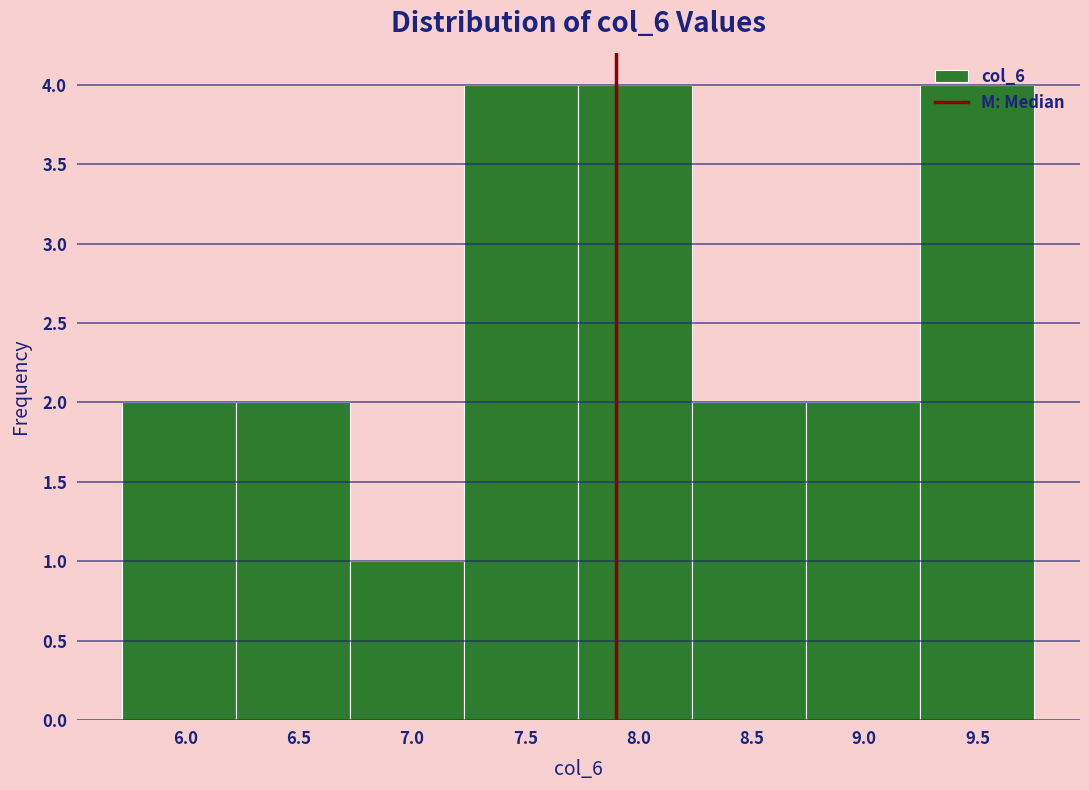

Reading left to right, list every bar in this chart as the range it spans on the x-axis followed by its height. Neither the bar edges nor the heights are printed on the chart, so give them approximately, as read against the axes.

5.70 to 6.20: 2
6.20 to 6.75: 2
6.75 to 7.25: 1
7.25 to 7.75: 4
7.75 to 8.25: 4
8.25 to 8.75: 2
8.75 to 9.25: 2
9.25 to 9.75: 4